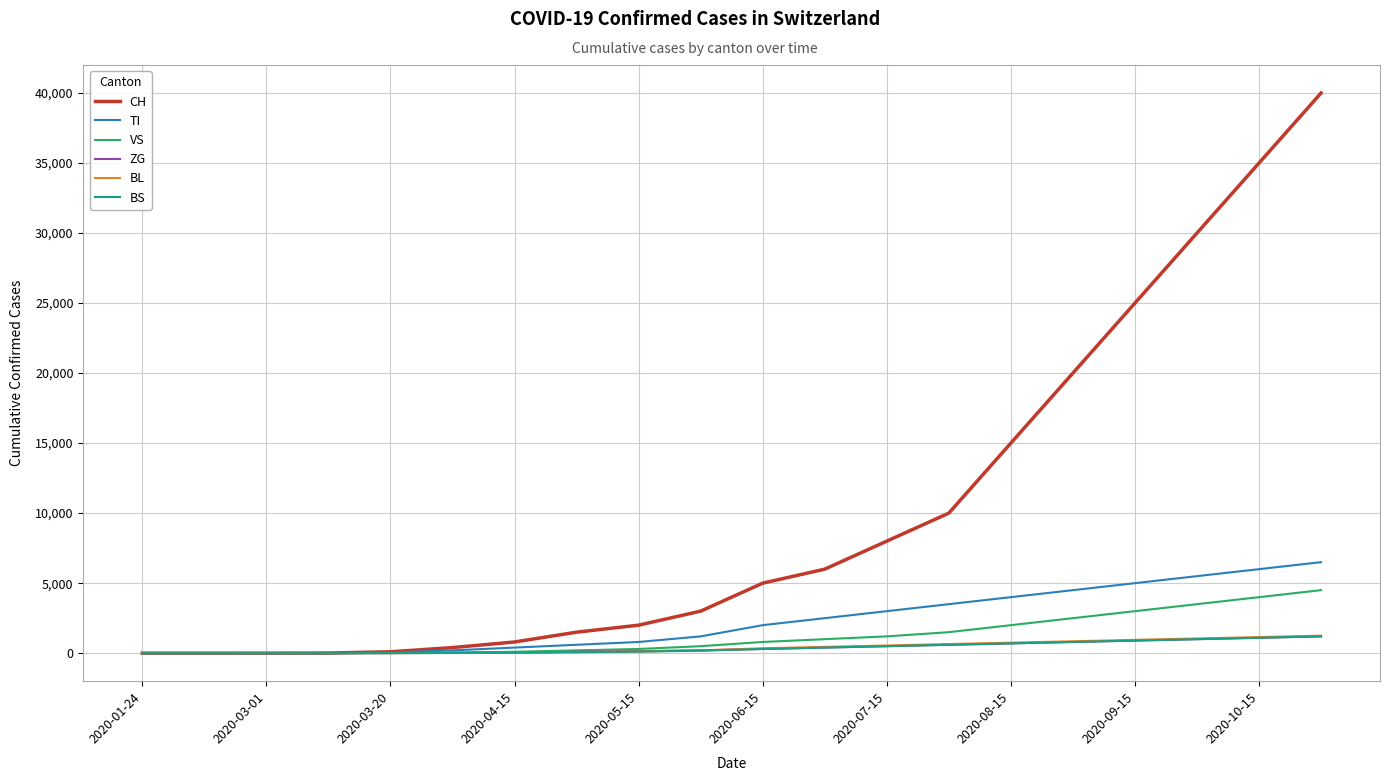

Does the chart display data point markers on the line(s)?

No